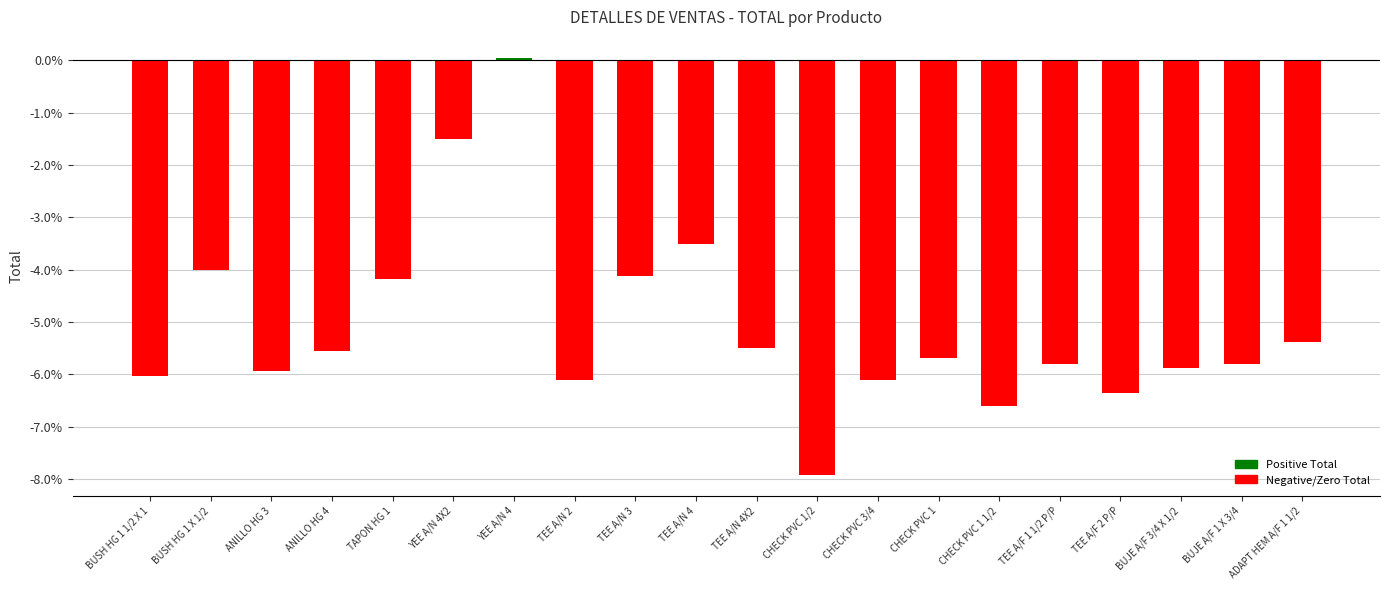

At which label is the value closest to -3?

TEE A/N 4